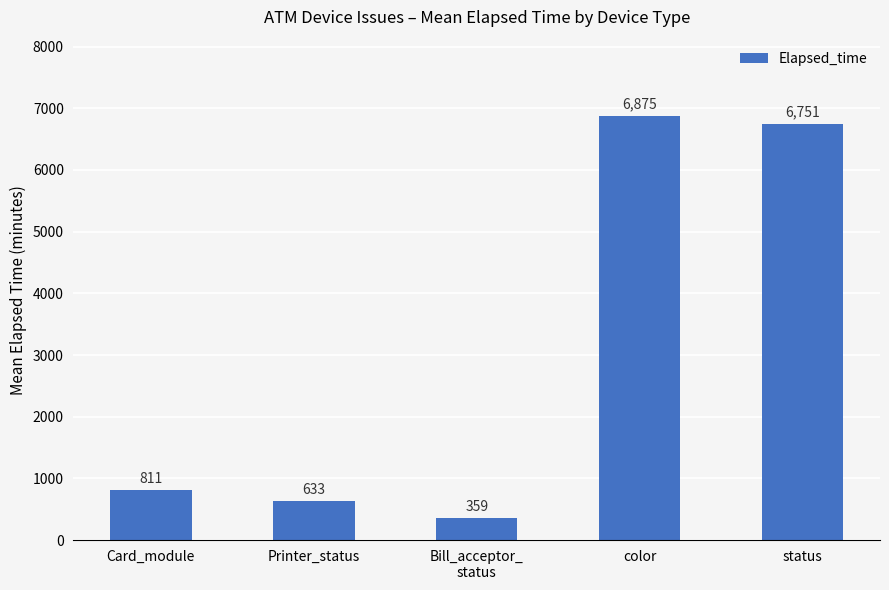

What is the sum of the values at status and Bill_acceptor_
status?

7110